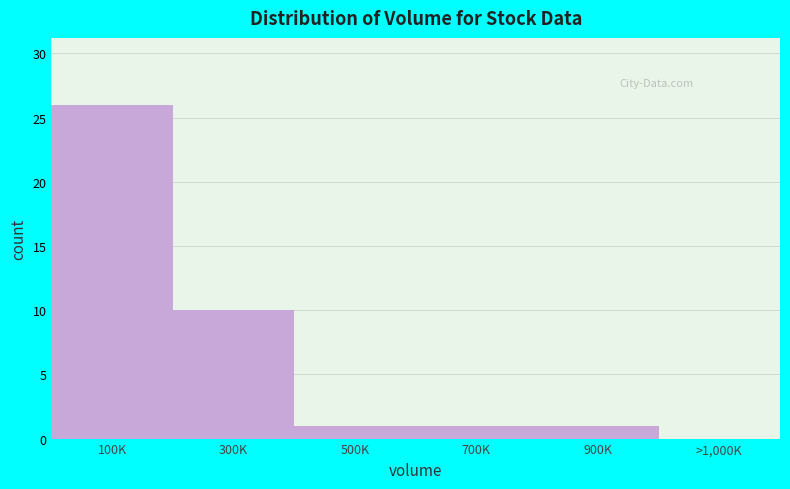

Reading right to left, extract all data points from this chart.

>1,000K=0	900K=1	700K=1	500K=1	300K=10	100K=26